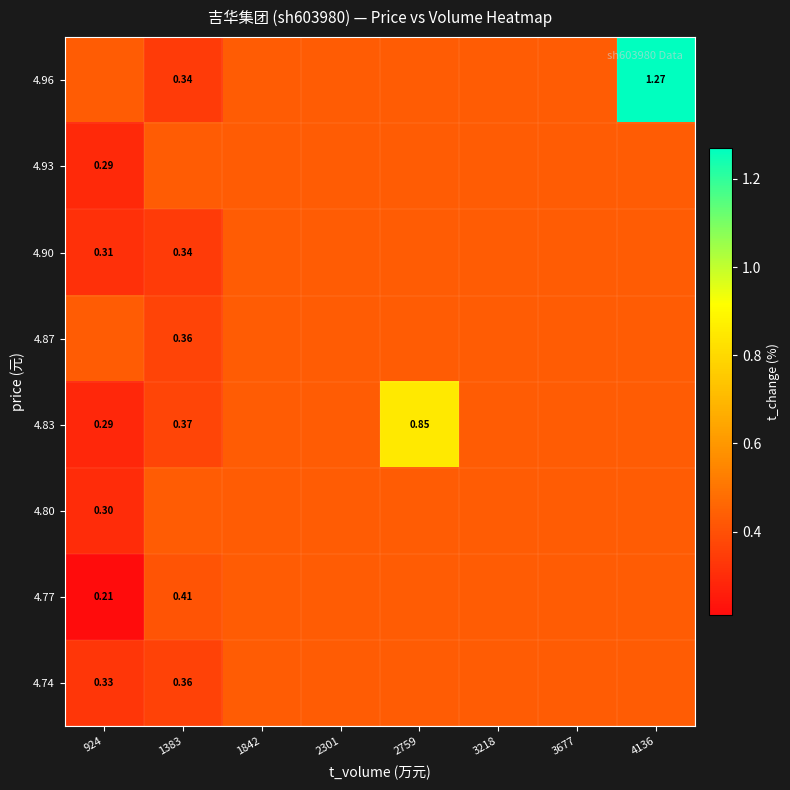

Which category has the highest value across all series?

4136